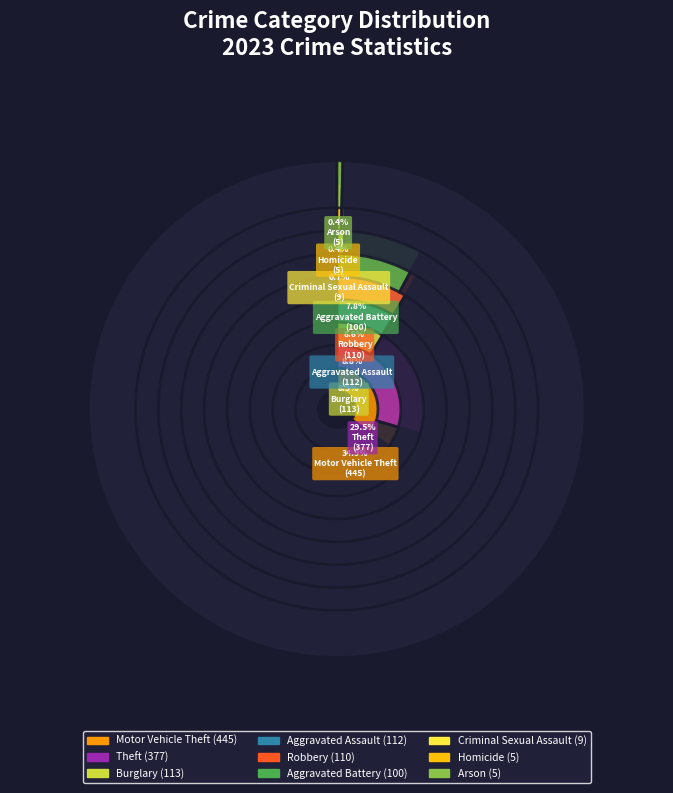

What is the ratio of the value at Criminal Sexual Assault to the value at Burglary?

0.1